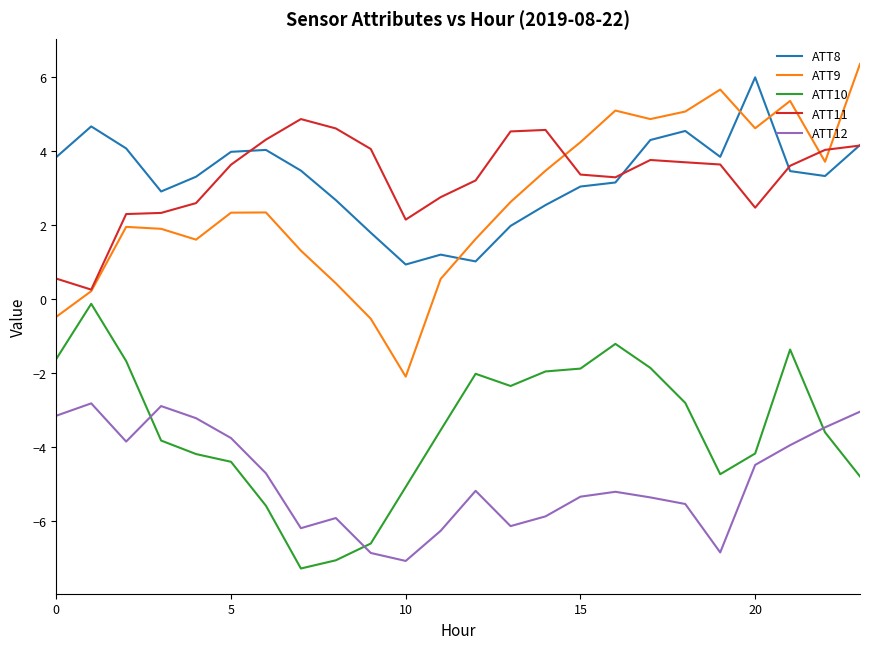

What is the greatest value displayed?

6.4